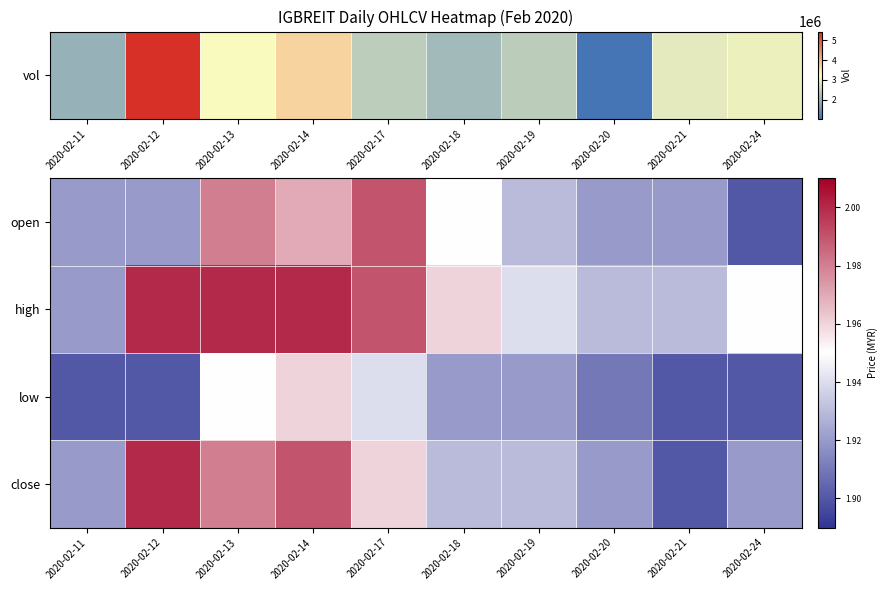

At which category is the sum across all series the highest?

2020-02-14